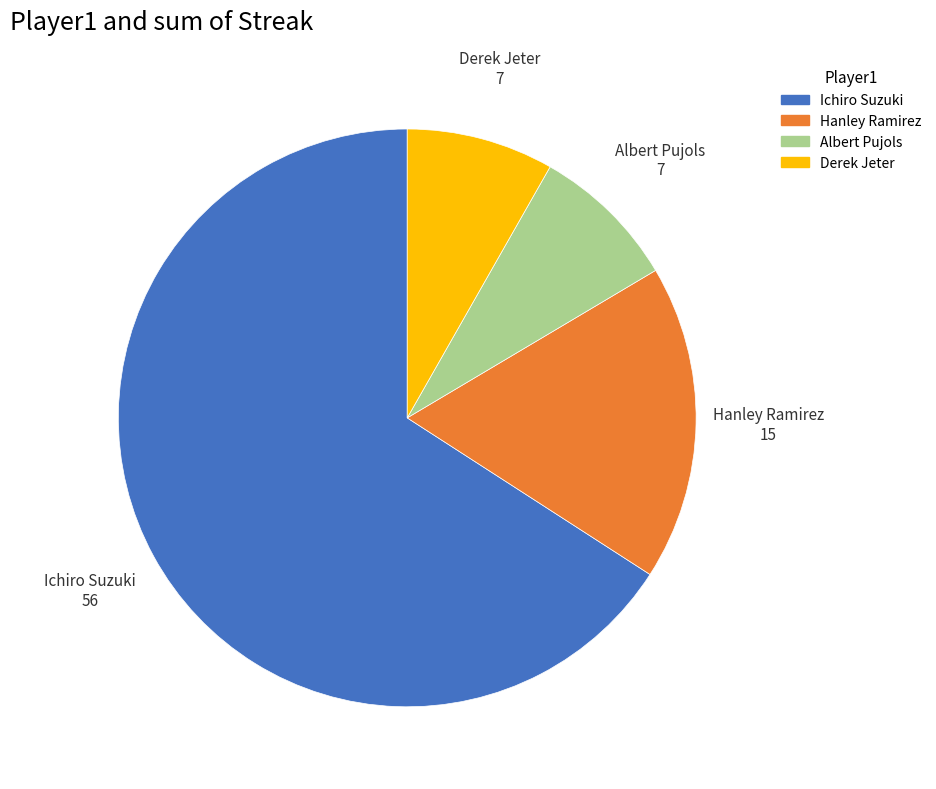

Does any single category account for the majority?

Yes